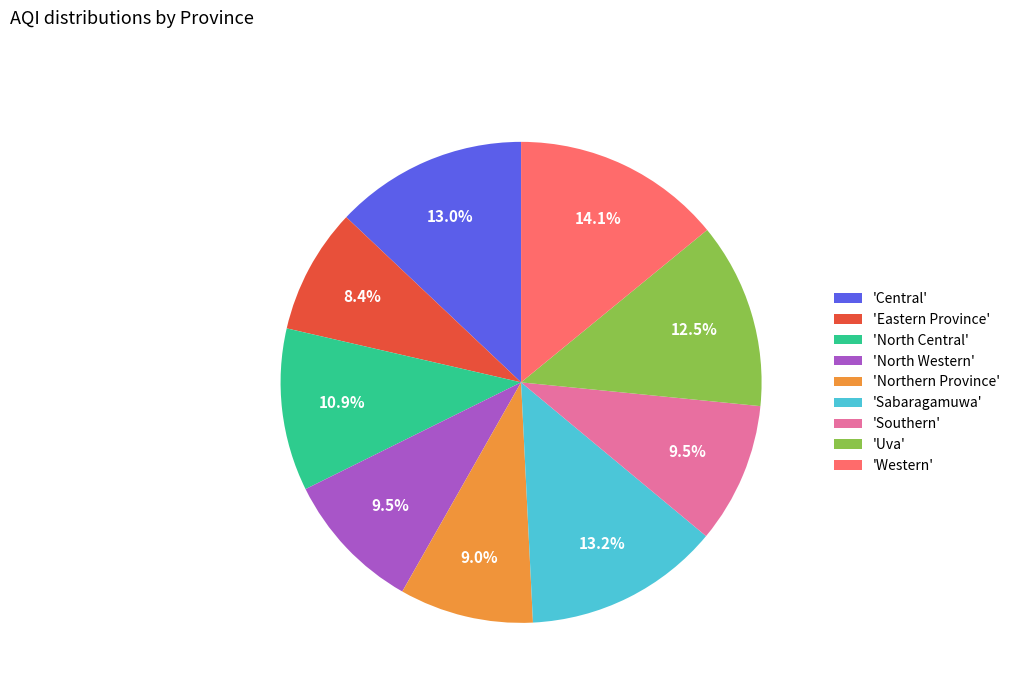

Between 'Eastern Province' and 'North Western', which is larger?

'North Western'